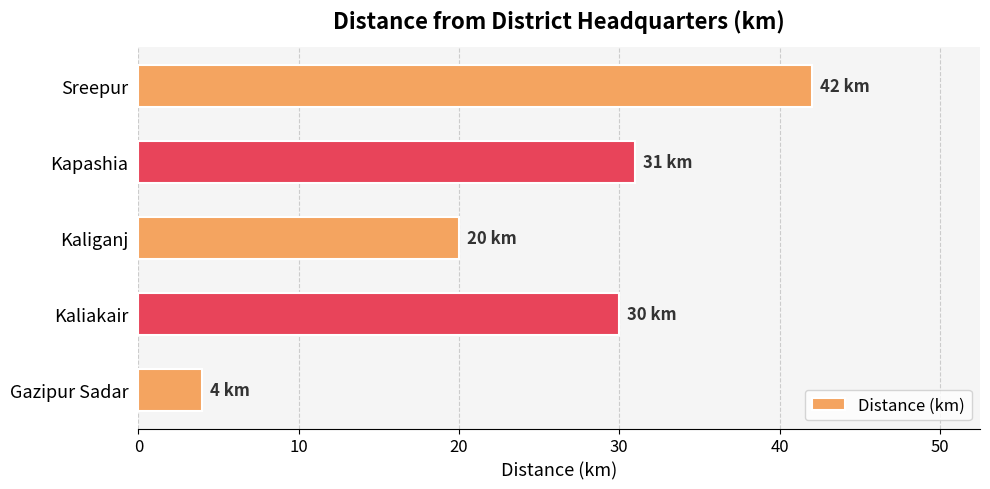

Is it true that the value at Sreepur is 42?

True